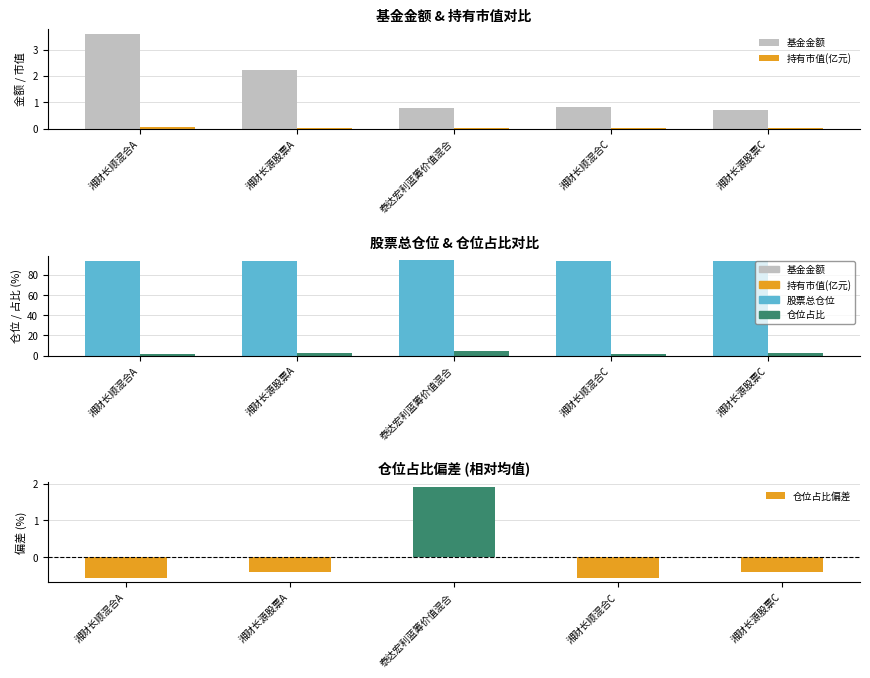

How many groups of bars are there?

5